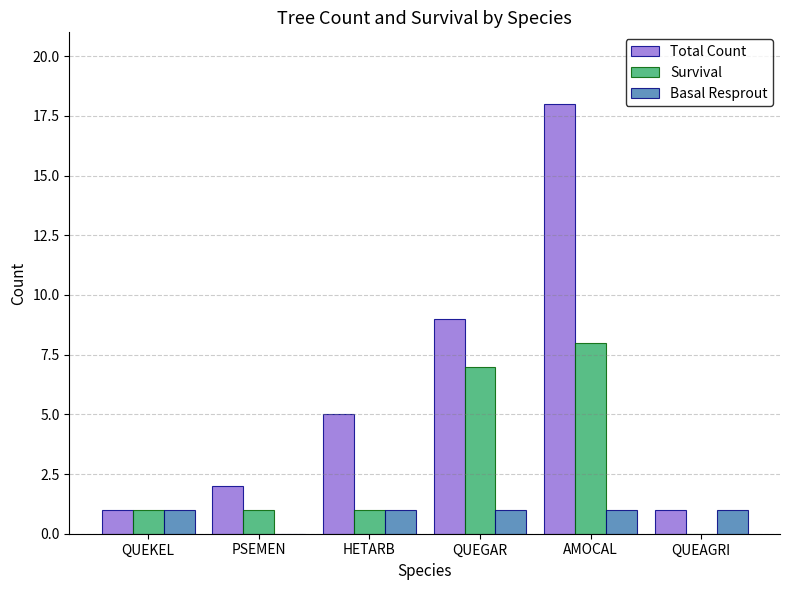

What is the sum of the Basal Resprout values at HETARB and AMOCAL?

2